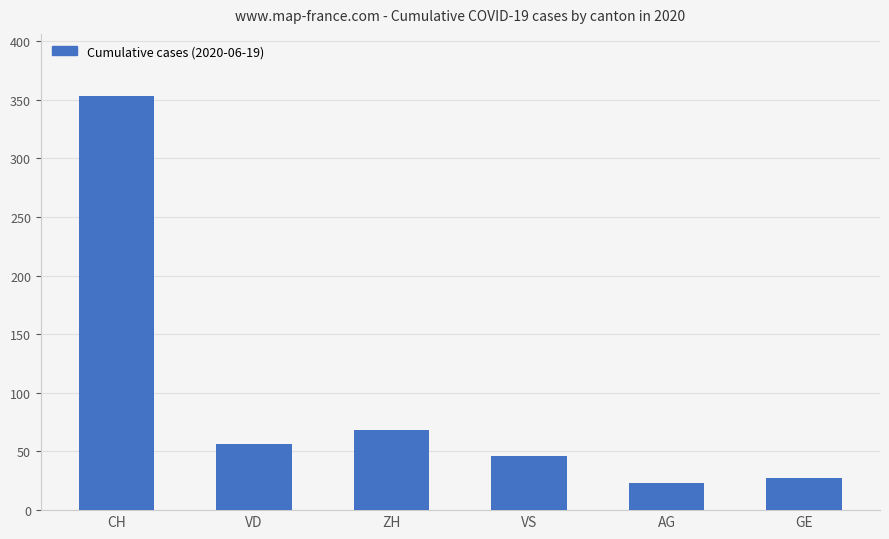

List the labels in order of value, largest first.

CH, ZH, VD, VS, GE, AG